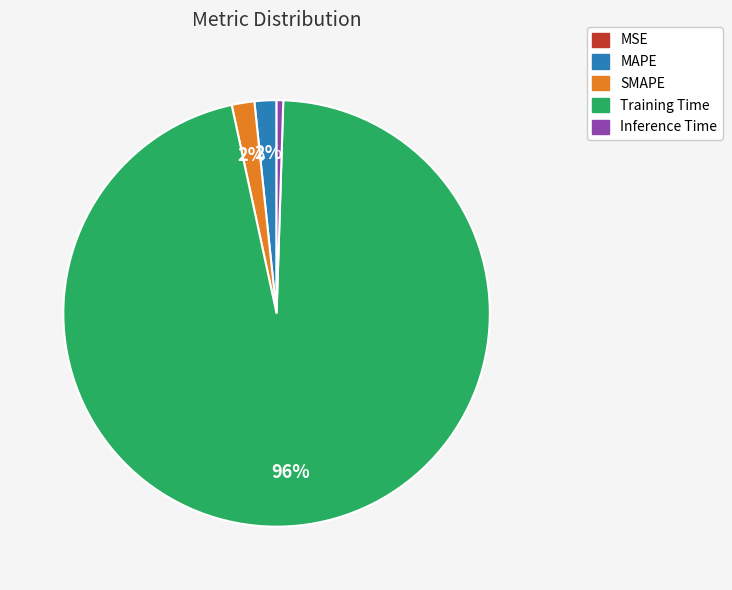

To the nearest percent, what is the average slice percentage?

20%